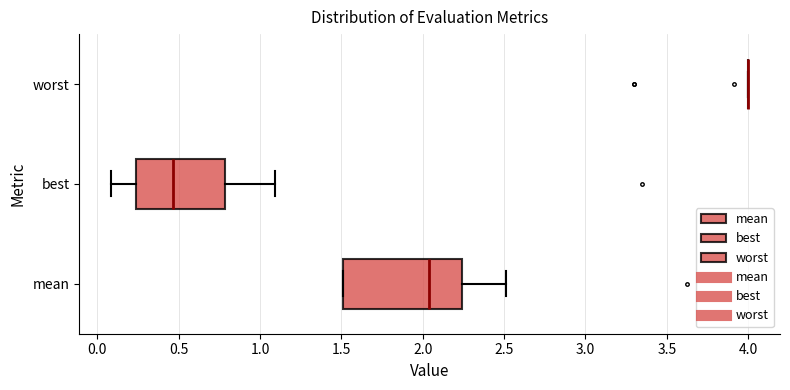

Reading bottom to top, read every box against the x-axis: the position of its median line, the range the box covers, and the ends of its whiskers. The values are not printed on the chart, so give them approximately, as read against the axis.

mean: median 2.05, box 1.50 to 2.25, whiskers 1.50 to 2.50
best: median 0.45, box 0.25 to 0.80, whiskers 0.10 to 1.10
worst: box collapsed to a line at 4.00, whiskers 4.00 to 4.00